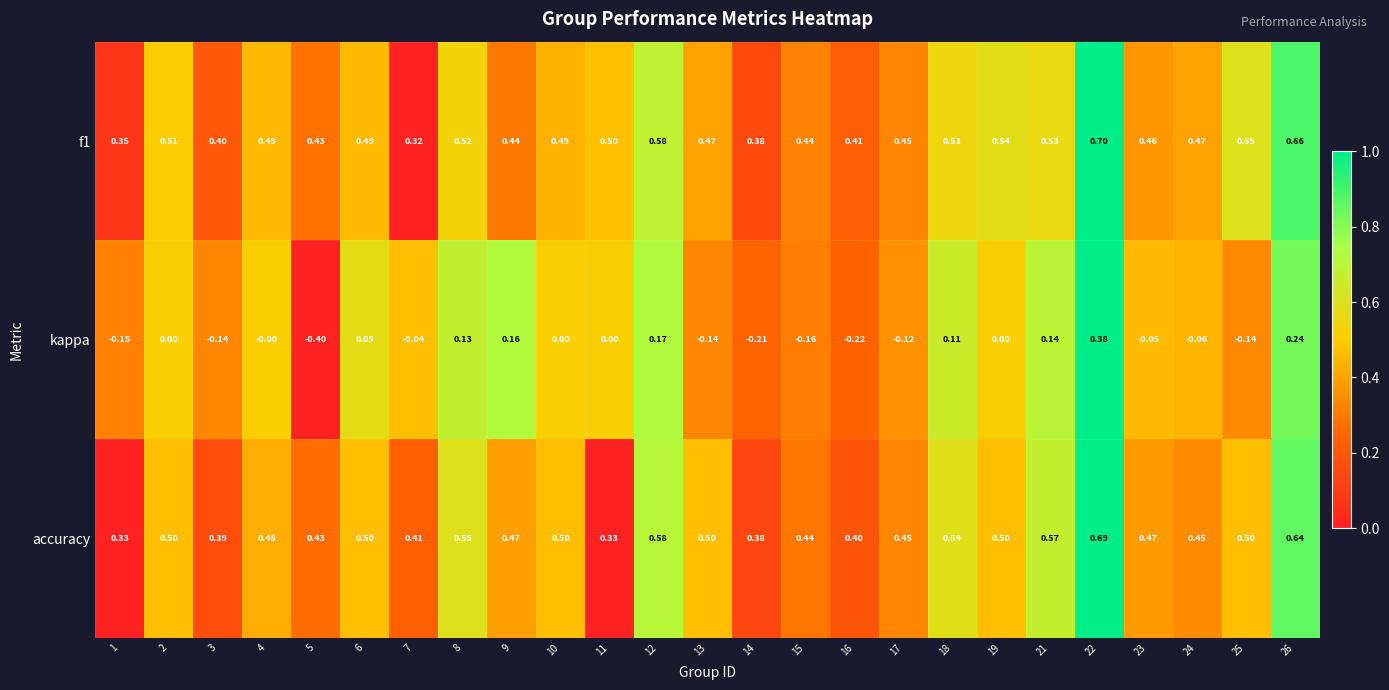

Is the value of f1 at 22 greater than the value of accuracy at 11?

Yes